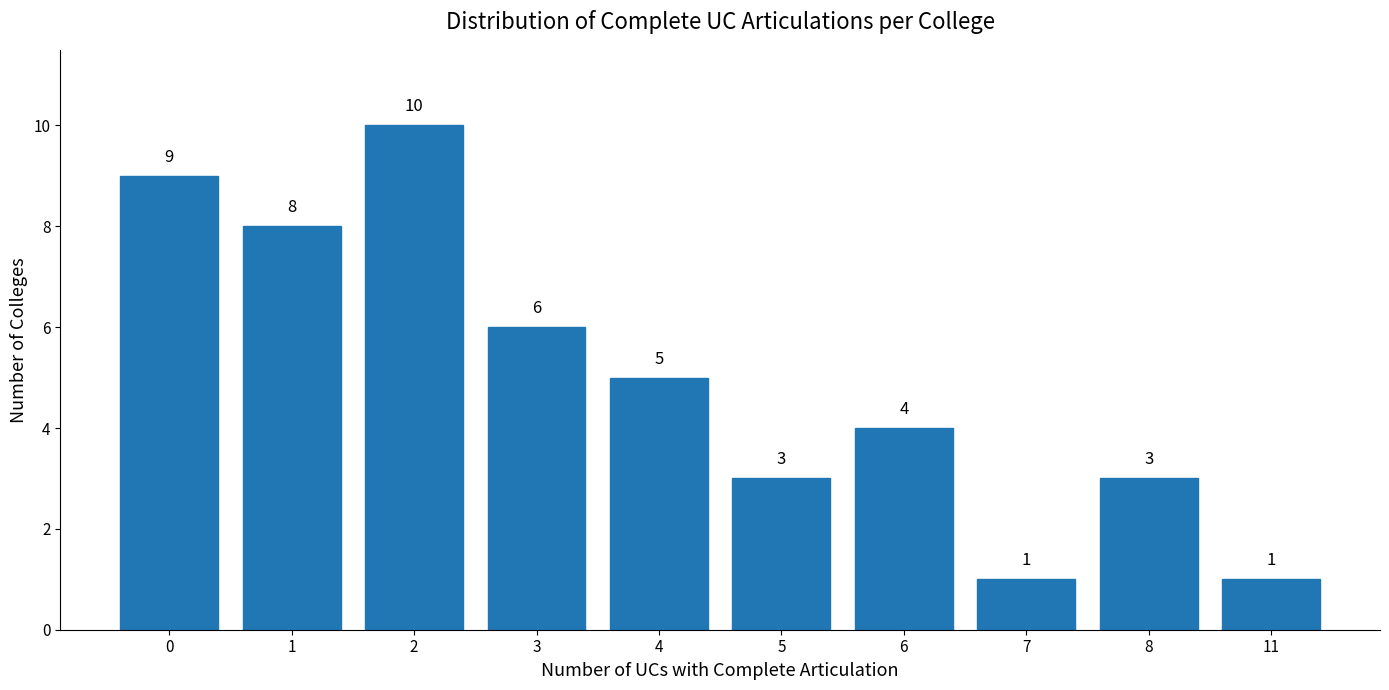

What is the maximum value shown in the chart?

10